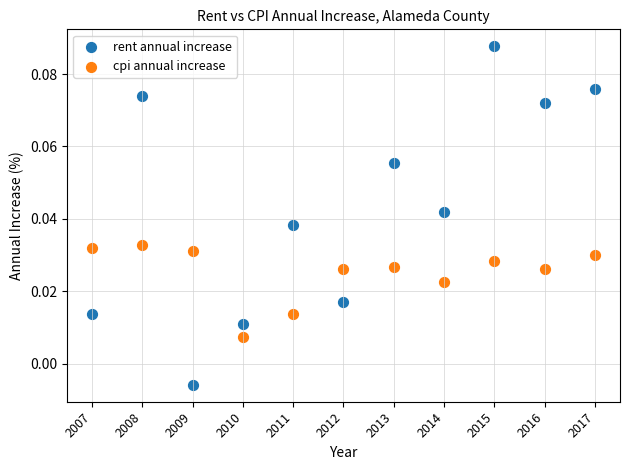

Which series contains the lowest Y value?

rent annual increase